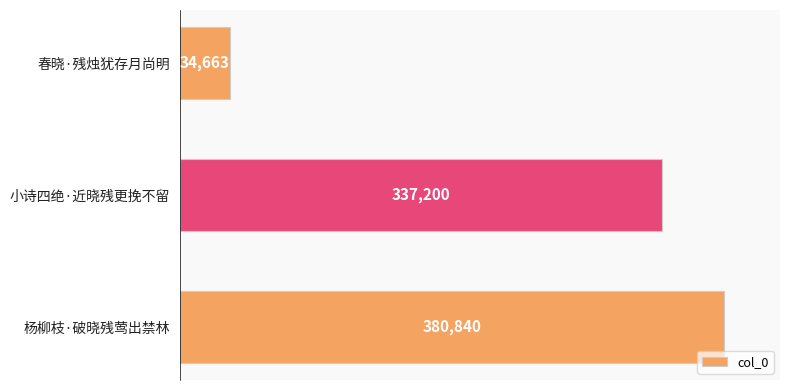

What is the value of the 3rd bar from the top?

380840